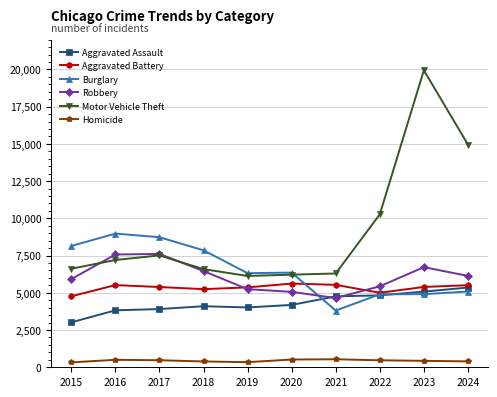

How many lines are shown in the chart?

6